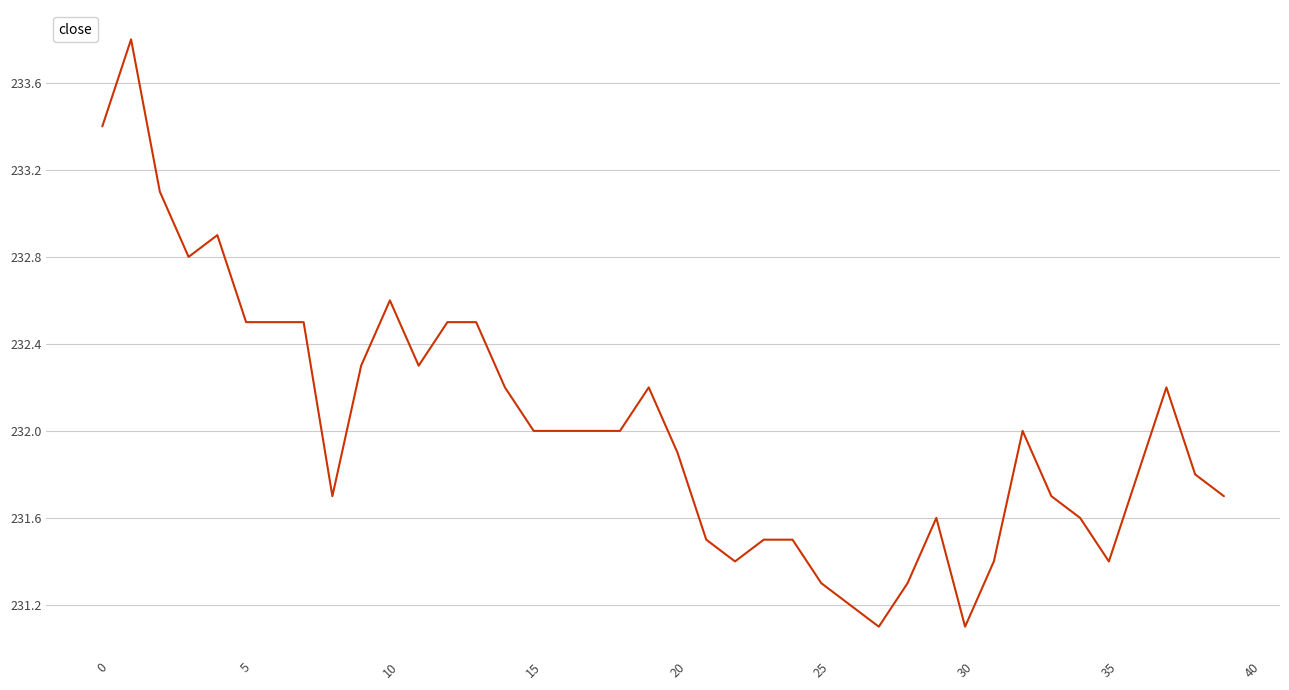

How many series are shown in this chart?

1